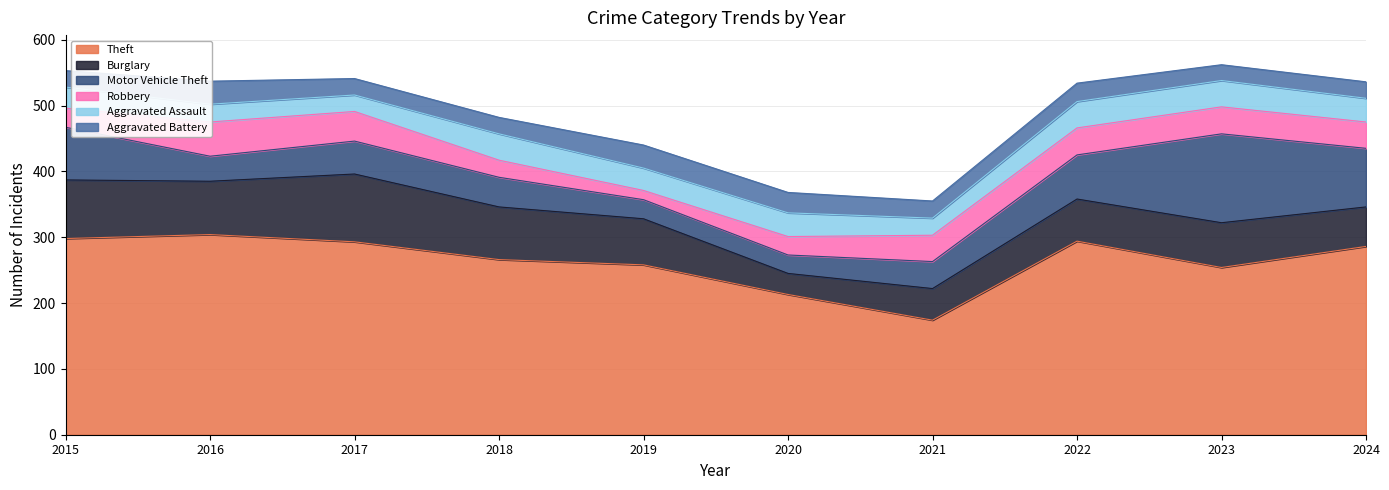

Reading right to left, transcribe all the data shown in this chart.

Theft: 2024=286	2023=254	2022=294	2021=174	2020=213	2019=258	2018=266	2017=293	2016=304	2015=298
Burglary: 2024=60	2023=68	2022=64	2021=48	2020=32	2019=70	2018=80	2017=103	2016=81	2015=89
Motor Vehicle Theft: 2024=89	2023=135	2022=67	2021=41	2020=28	2019=29	2018=45	2017=50	2016=38	2015=80
Robbery: 2024=40	2023=41	2022=41	2021=40	2020=28	2019=14	2018=26	2017=45	2016=52	2015=29
Aggravated Assault: 2024=36	2023=40	2022=40	2021=26	2020=36	2019=34	2018=40	2017=25	2016=27	2015=32
Aggravated Battery: 2024=25	2023=24	2022=28	2021=26	2020=31	2019=35	2018=25	2017=25	2016=35	2015=25